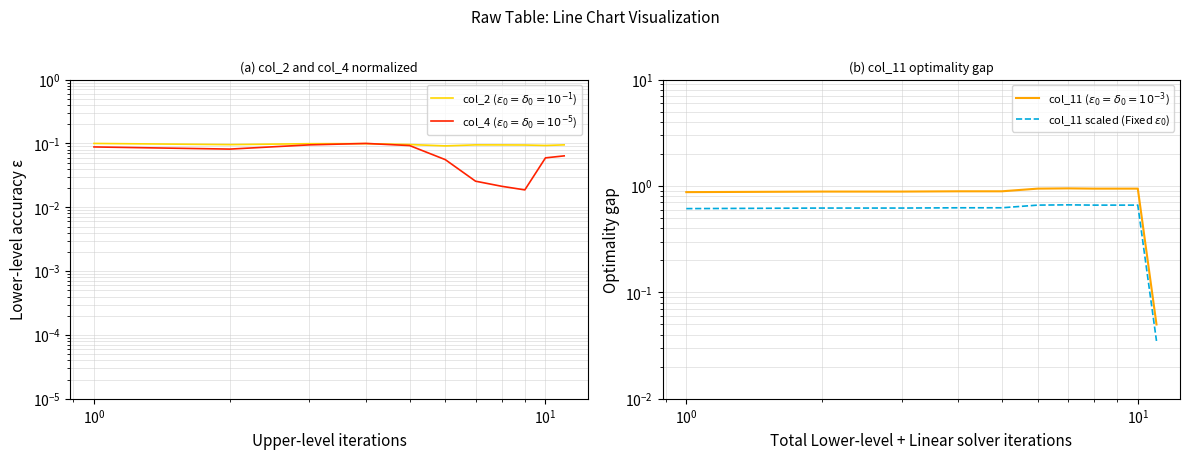

What is the difference between the second highest and minimum values?

0.6